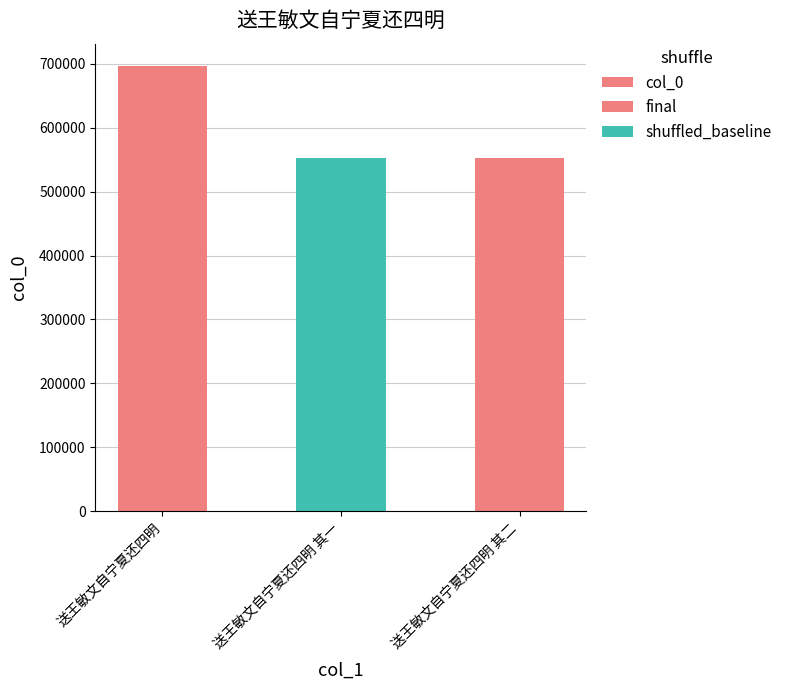

What is the label of the 3rd bar from the right?

送王敏文自宁夏还四明